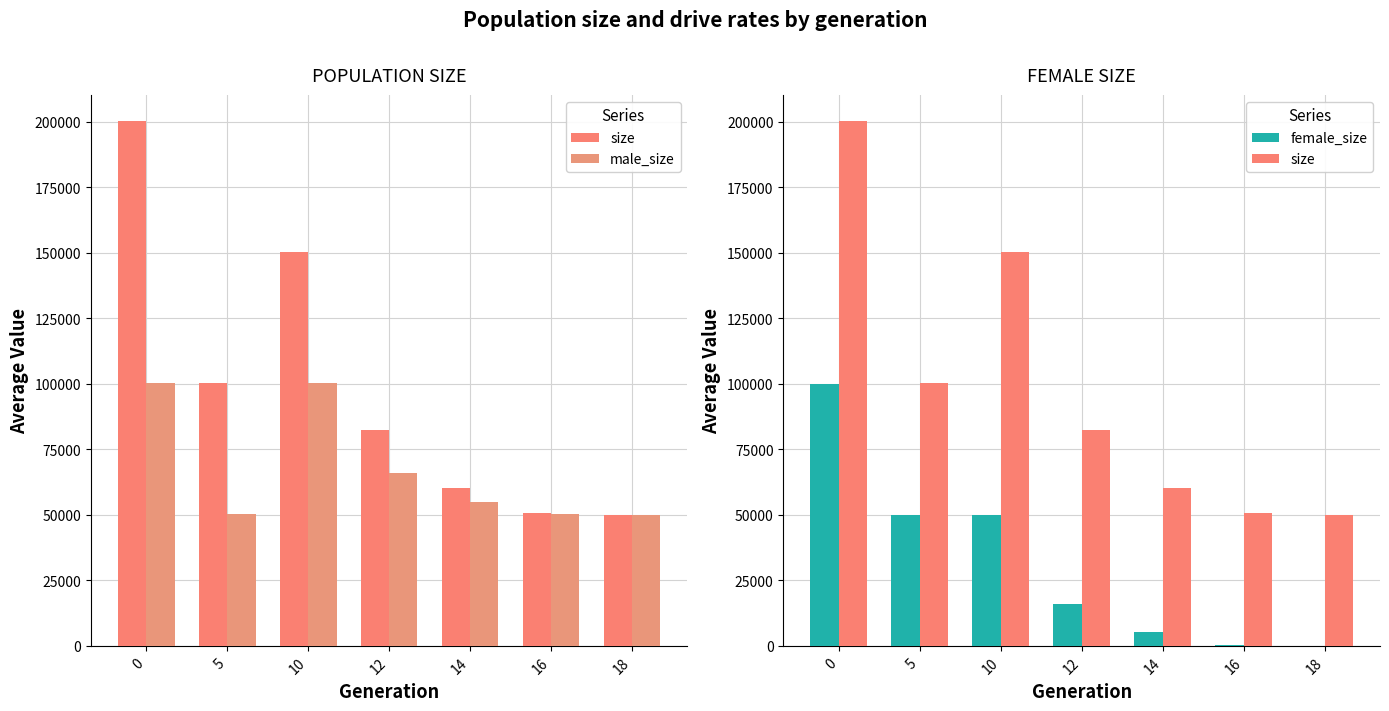

Does the chart contain any negative values?

No